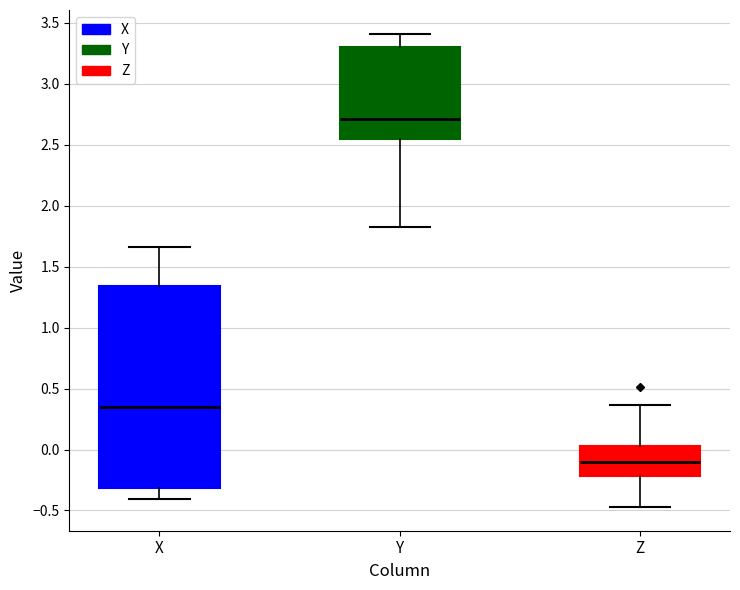

Comparing the boxes themselves (not the whiskers), which one is the tallest?

X